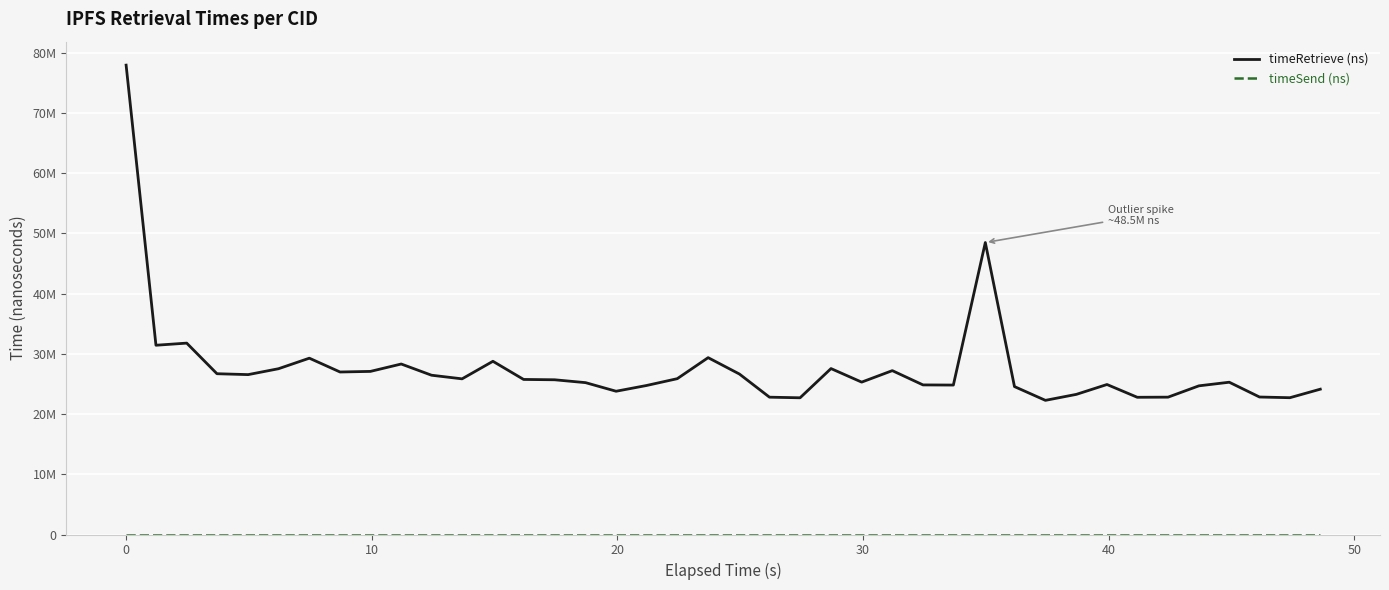

Does the chart have visible grid lines?

Yes